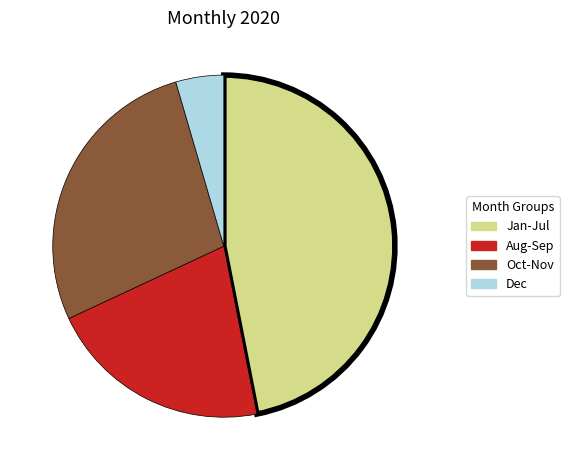

The Dec slice represents 5% of the pie. True or false?

True